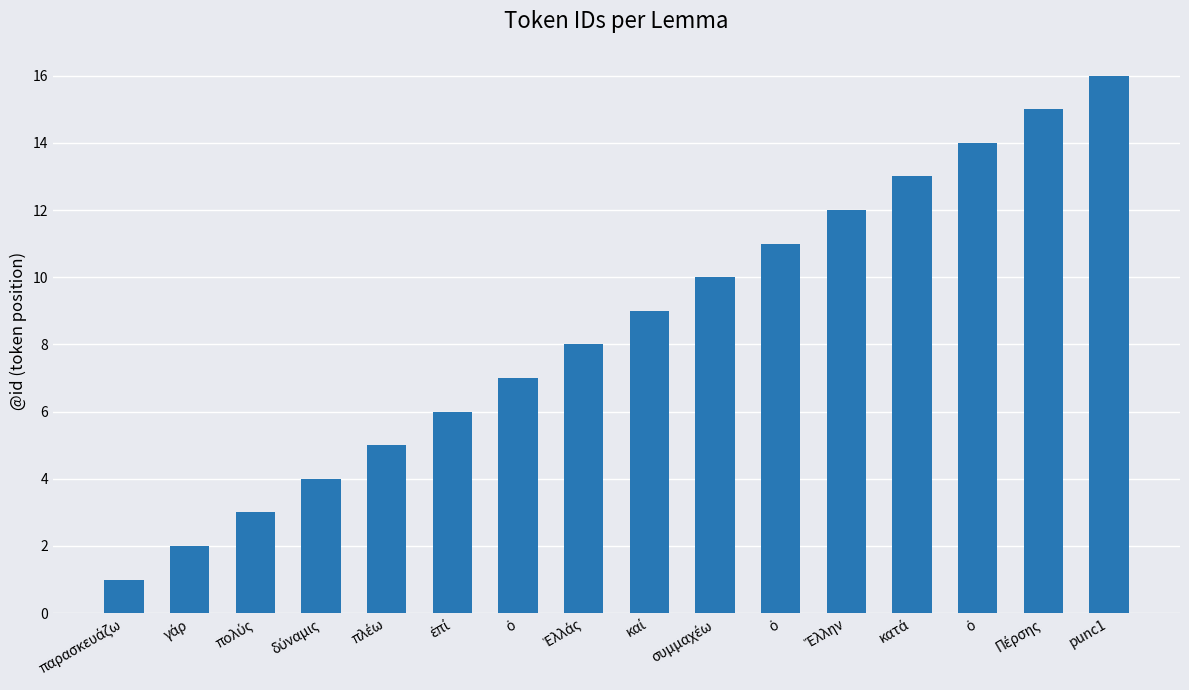

True or false: the data shows 13 at κατά.

True